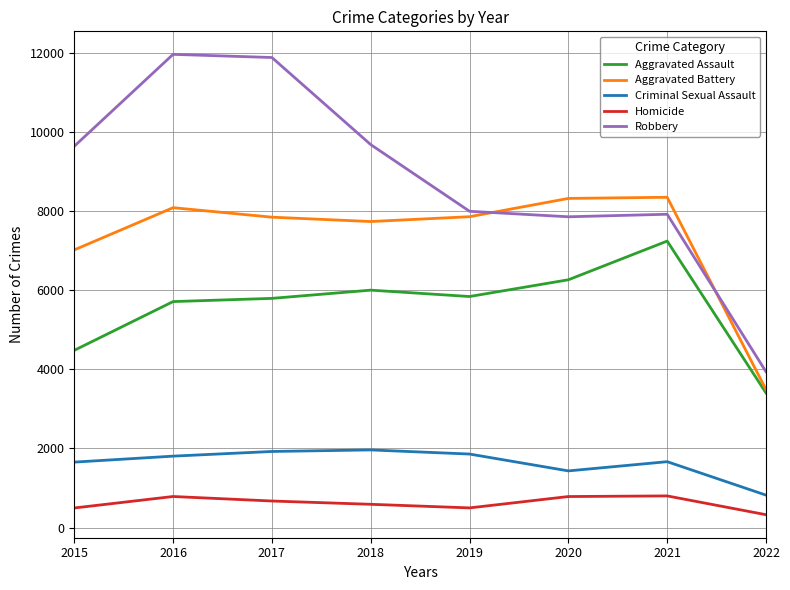

Which series ends up on top after the final intersection of Aggravated Battery and Robbery?

Robbery